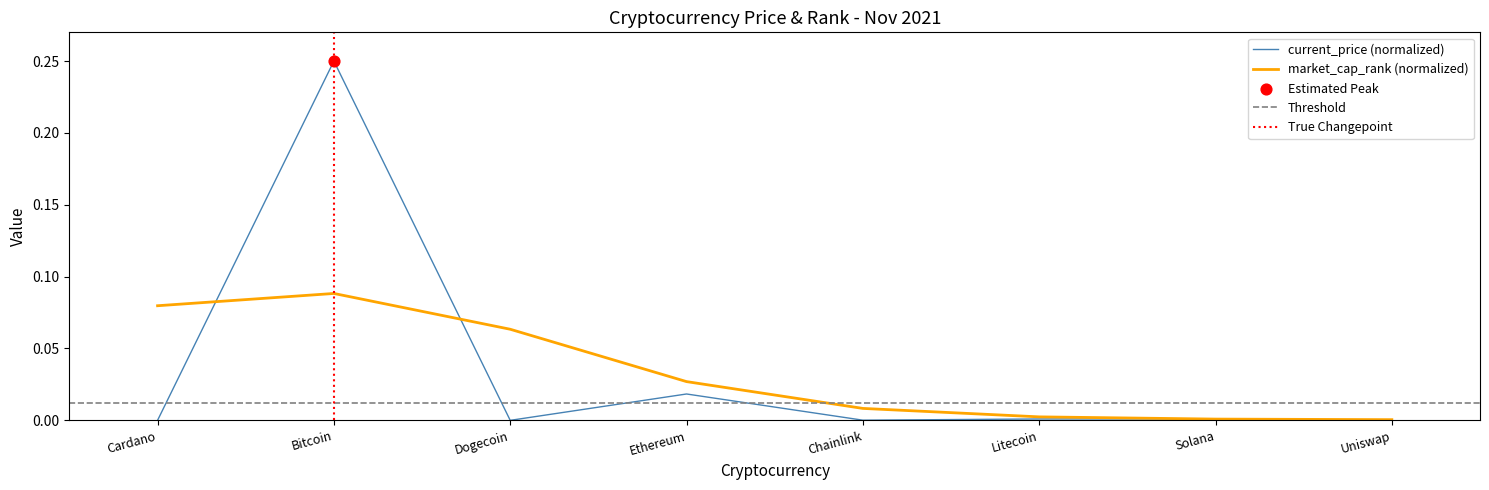

Which has a higher value, Solana or Dogecoin?

Solana